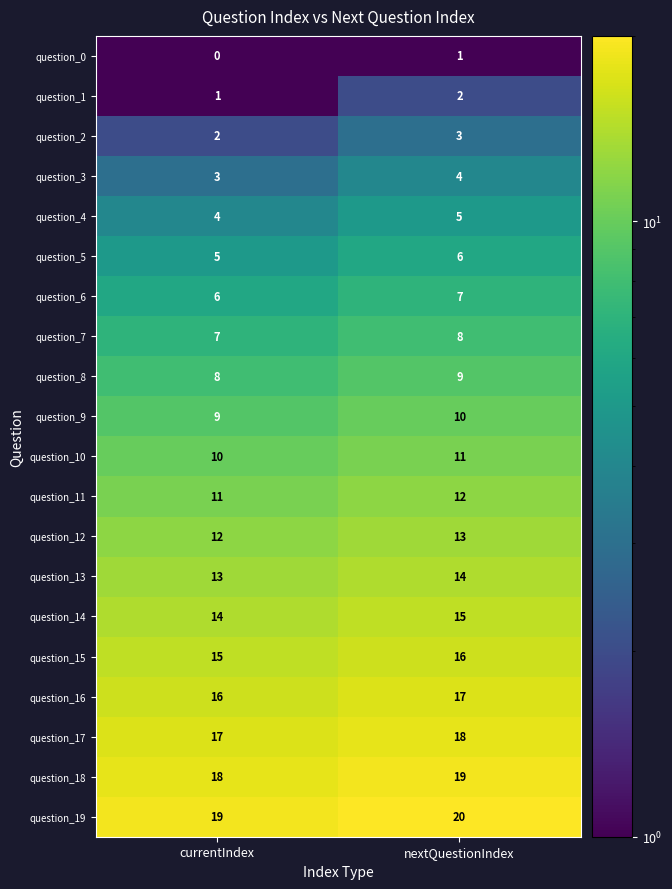

Where is question_3 nearest to the value 3?

currentIndex